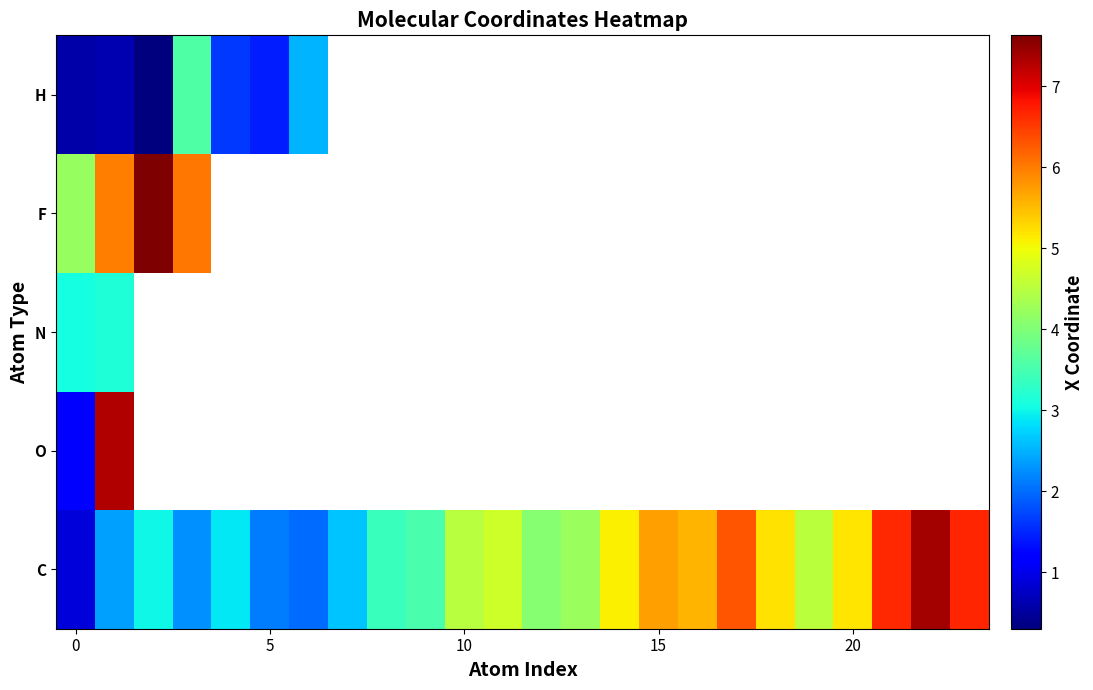

What is the maximum value shown in the chart?

7.6